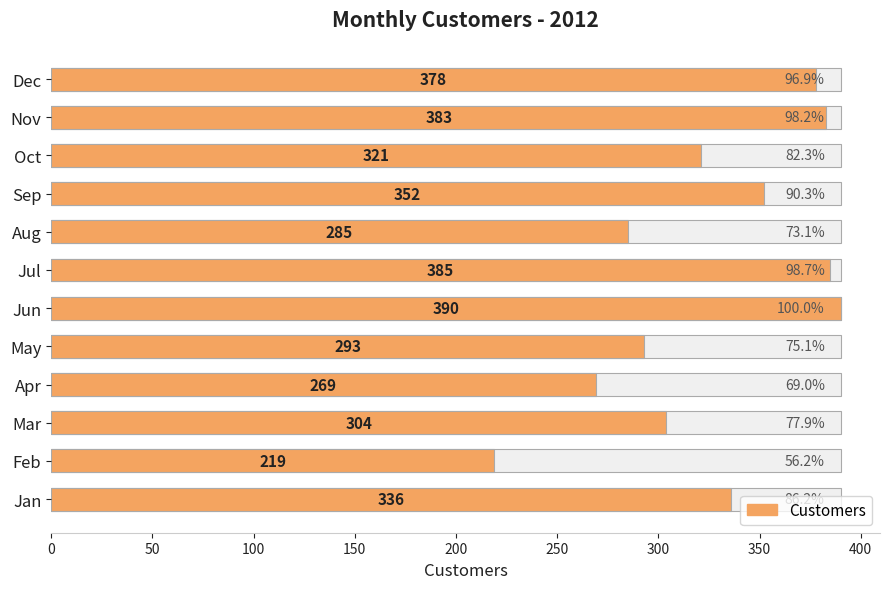

What is the smallest value displayed?

219